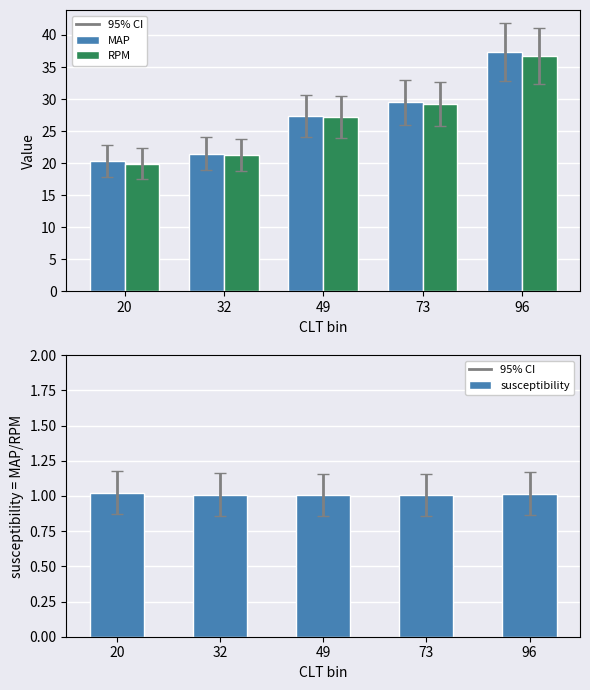

Reading left to right, transcribe all the data shown in this chart.

MAP: 20.4	21.5	27.4	29.5	37.3
RPM: 19.9	21.3	27.2	29.2	36.7
susceptibility: 1.0	1.0	1.0	1.0	1.0